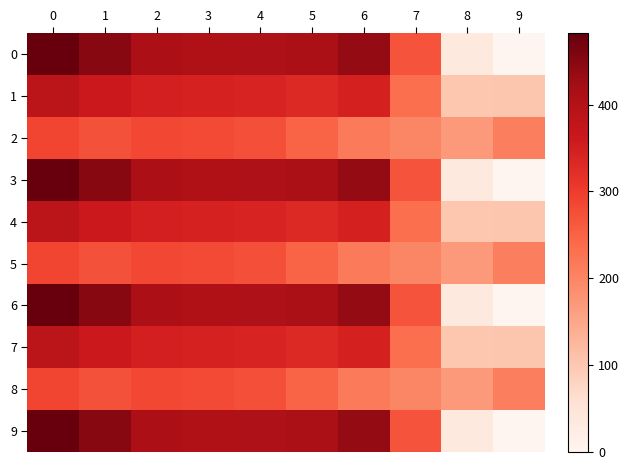

Rank the series at 3 from highest to lowest value.

0, 3, 6, 9, 1, 4, 7, 2, 5, 8